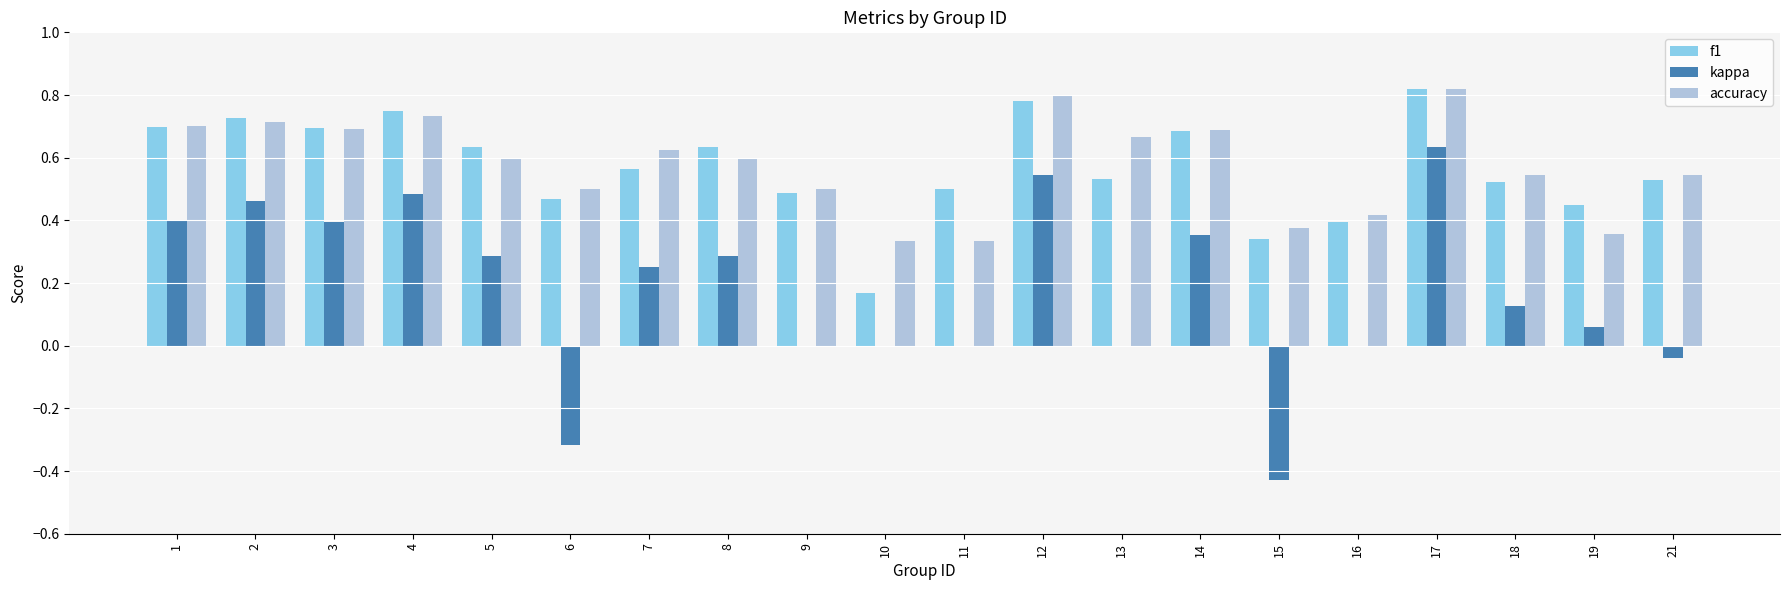

The accuracy series shows 0.6 at 8. True or false?

True